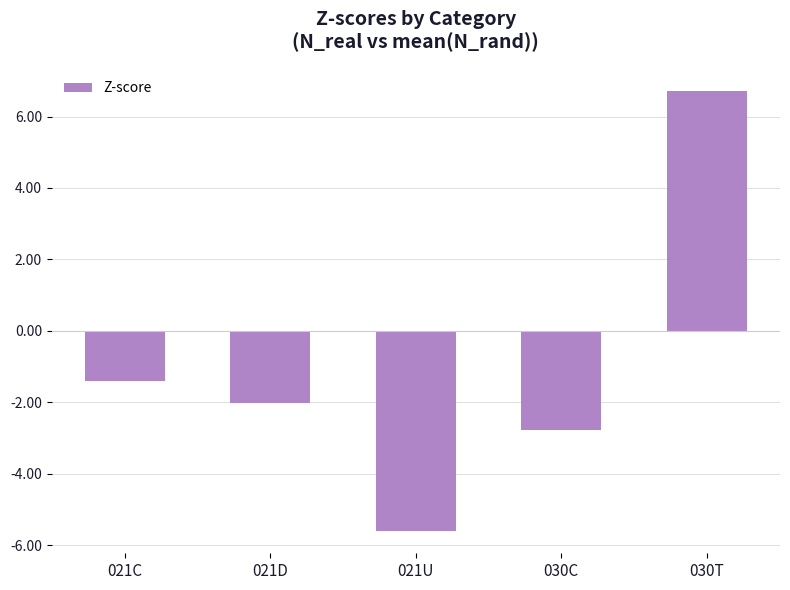

What is the maximum value shown in the chart?

6.7